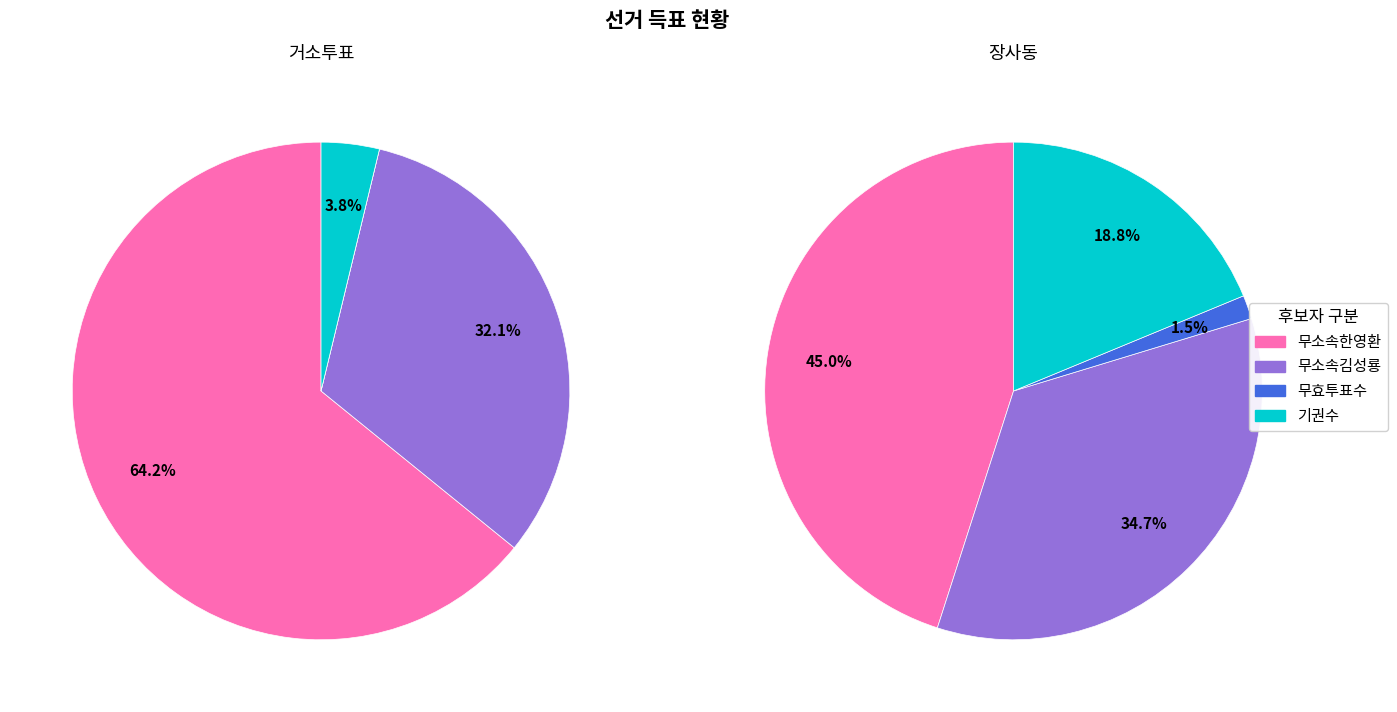

Do 장사동 and 거소투표 together represent more than half of the pie?

Yes